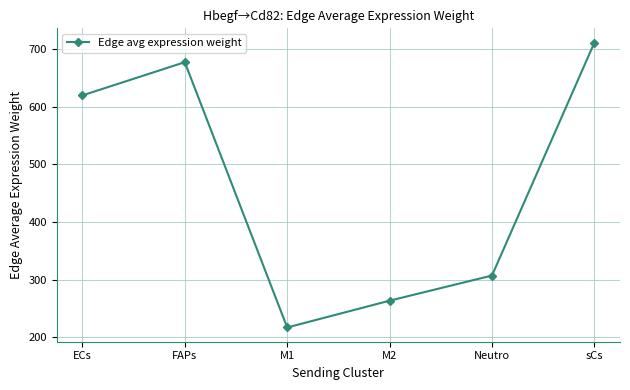

What is the value of the 5th point from the left?

307.0